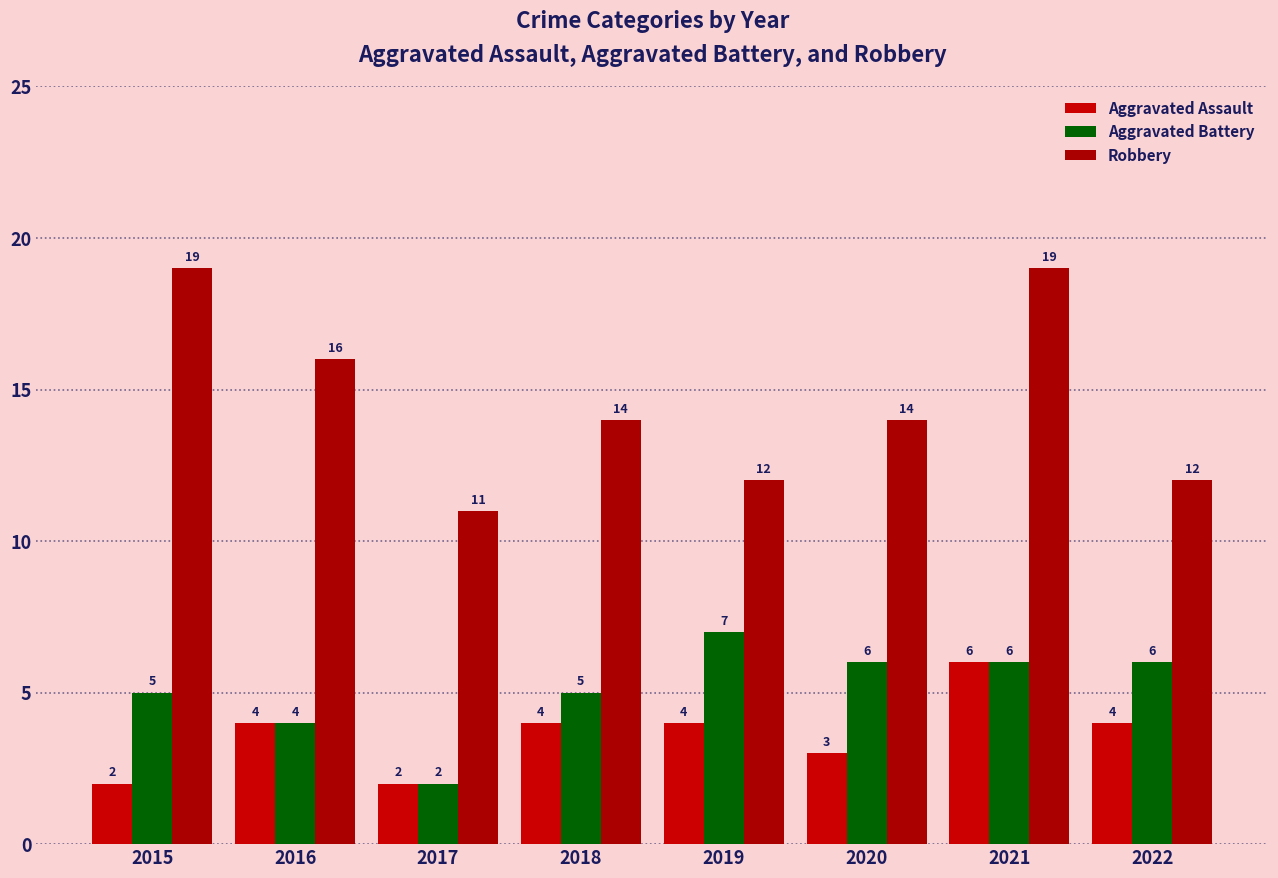

What is the sum of all Aggravated Assault values?

29